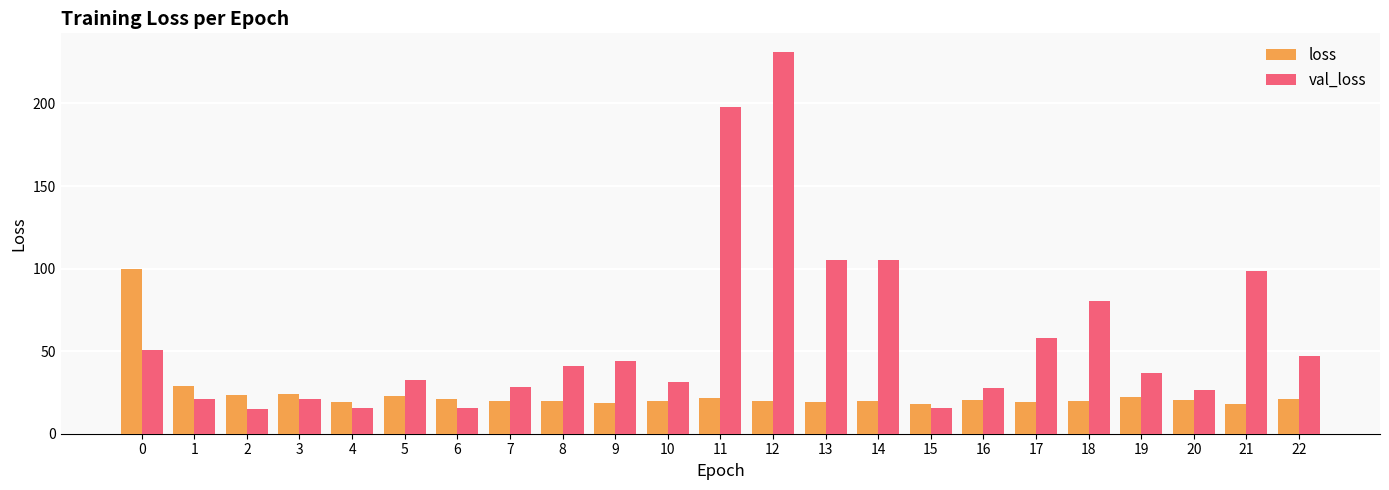

Which series has the widest spread of values?

val_loss